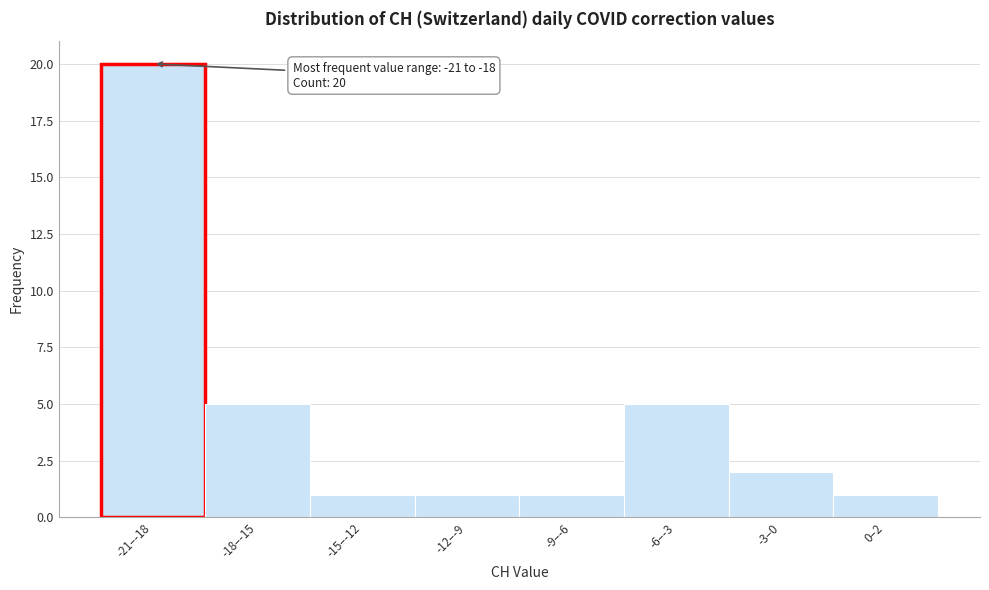

Reading right to left, extract all data points from this chart.

0–2=1	-3–0=2	-6–-3=5	-9–-6=1	-12–-9=1	-15–-12=1	-18–-15=5	-21–-18=20